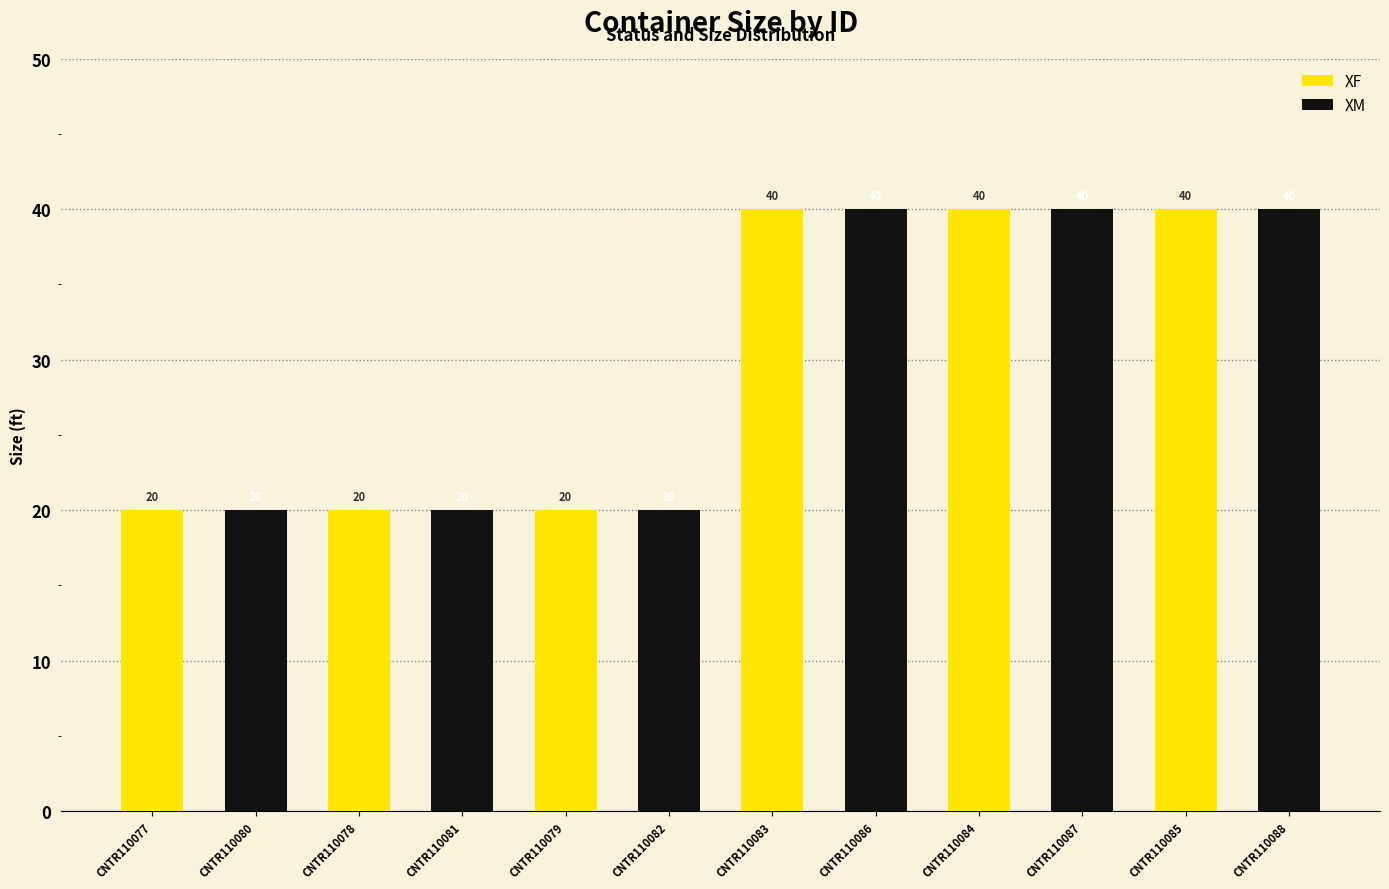

Rank the series at CNTR110081 from lowest to highest value.

XF, XM